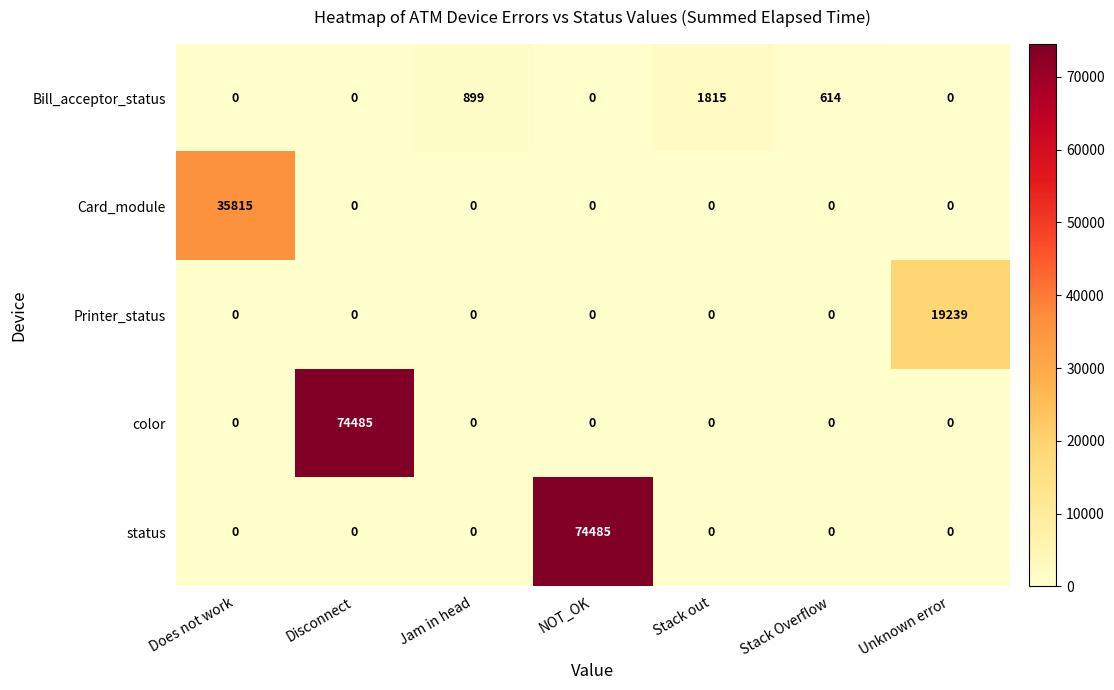

At how many categories does at least one series exceed 25066?

3